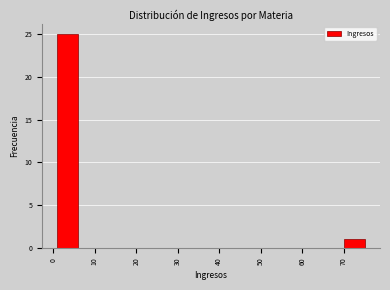

Reading left to right, transcribe this chart: for each bar, give the range it covers on the x-axis and its height. Neither the bar edges nor the heights are printed on the chart, so give them approximately, as read against the axes.

1 to 6: 25
6 to 11: 0
11 to 16: 0
16 to 21: 0
21 to 26: 0
26 to 31: 0
31 to 36: 0
36 to 40: 0
40 to 45: 0
45 to 50: 0
50 to 55: 0
55 to 60: 0
60 to 65: 0
65 to 70: 0
70 to 75: 1